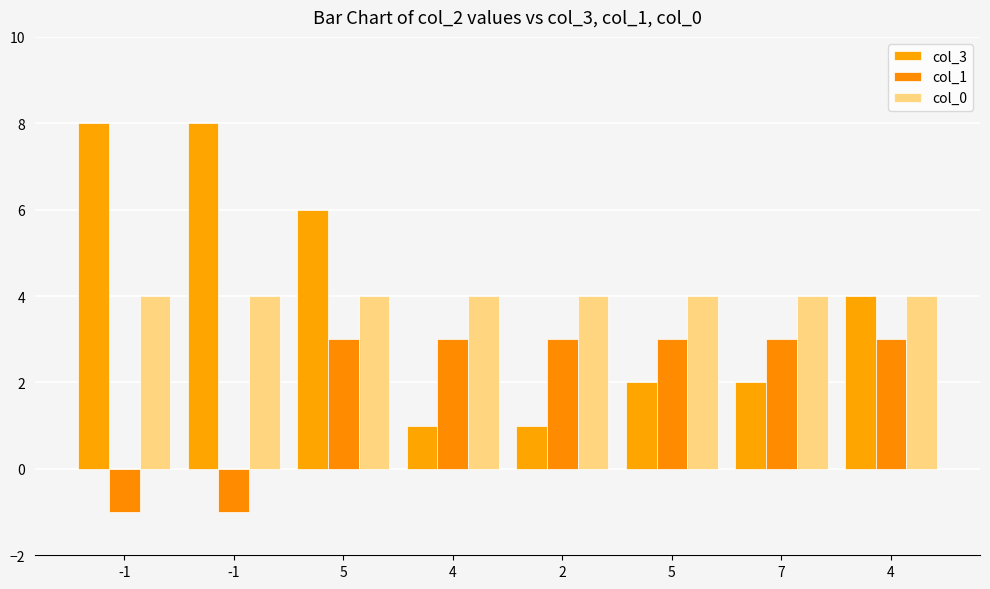

How many bars are there in each group?

3